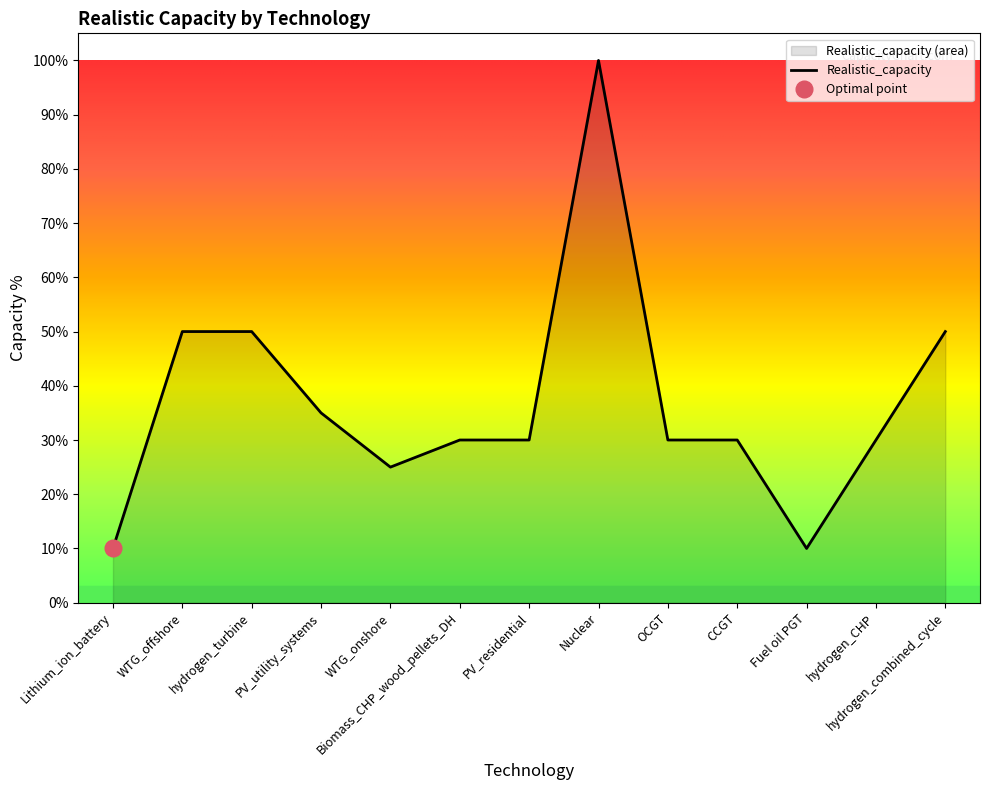

What is the greatest value displayed?

100